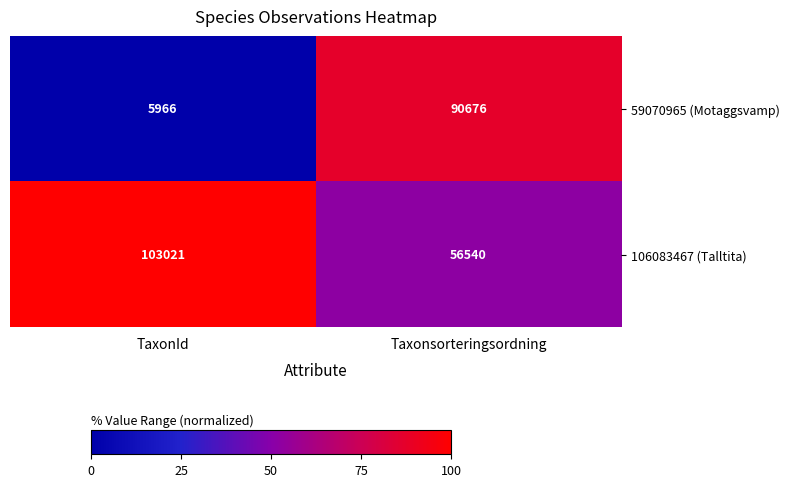

Reading right to left, what are all the values shown in this chart?

59070965 (Motaggsvamp): Taxonsorteringsordning=90676	TaxonId=5966
106083467 (Talltita): Taxonsorteringsordning=56540	TaxonId=103021